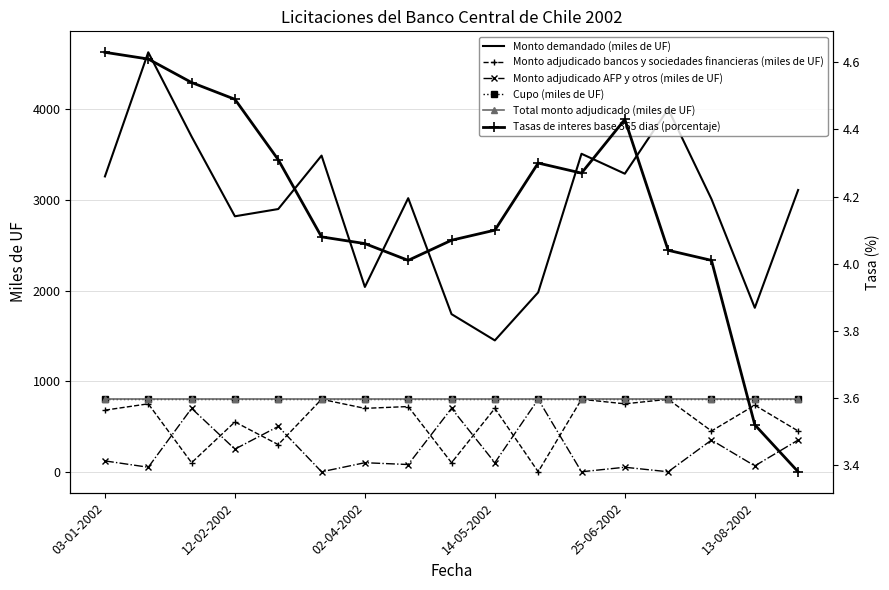

Between 11 and 8, which is larger?

11